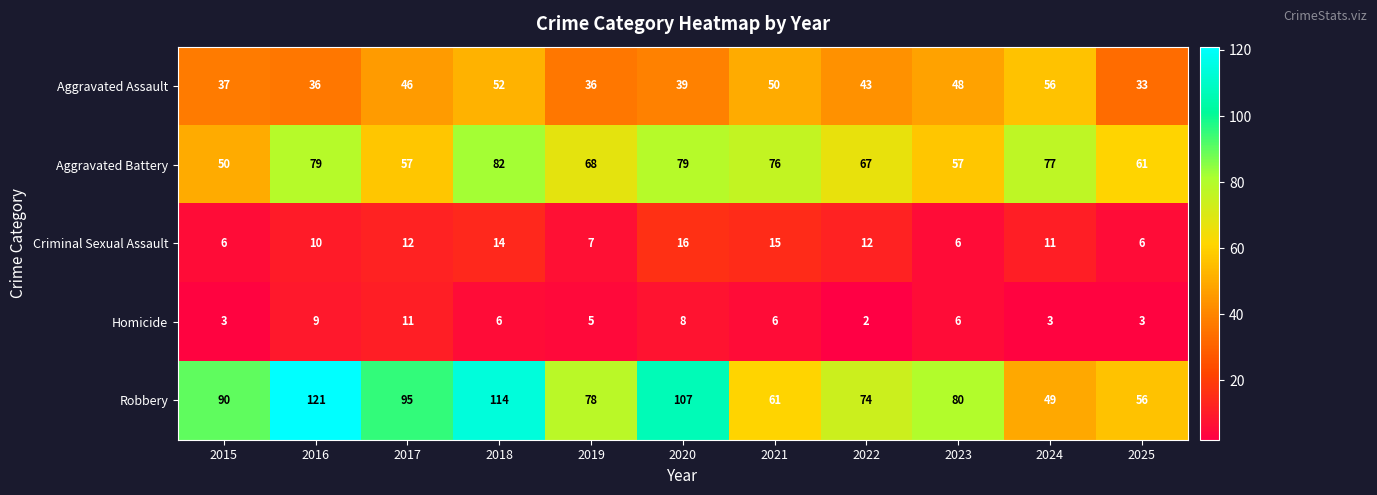

What is the difference between the Homicide values at 2018 and 2017?

5